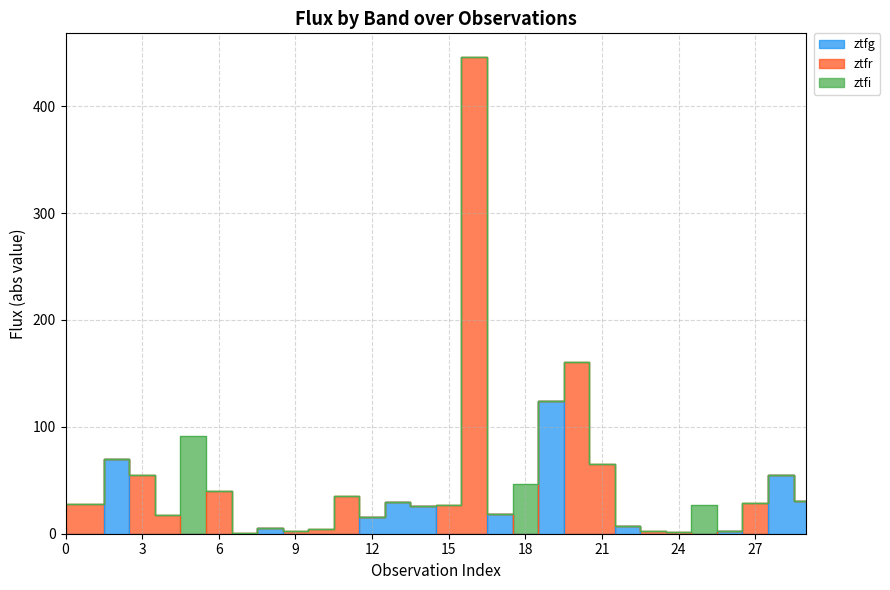

At how many categories does at least one series exceed 371?

1